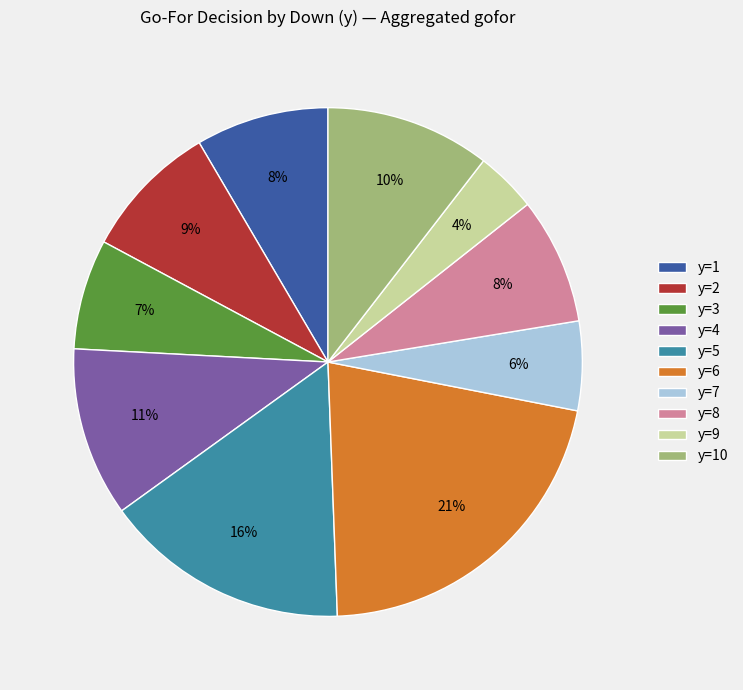

Which has a higher value, y=2 or y=5?

y=5